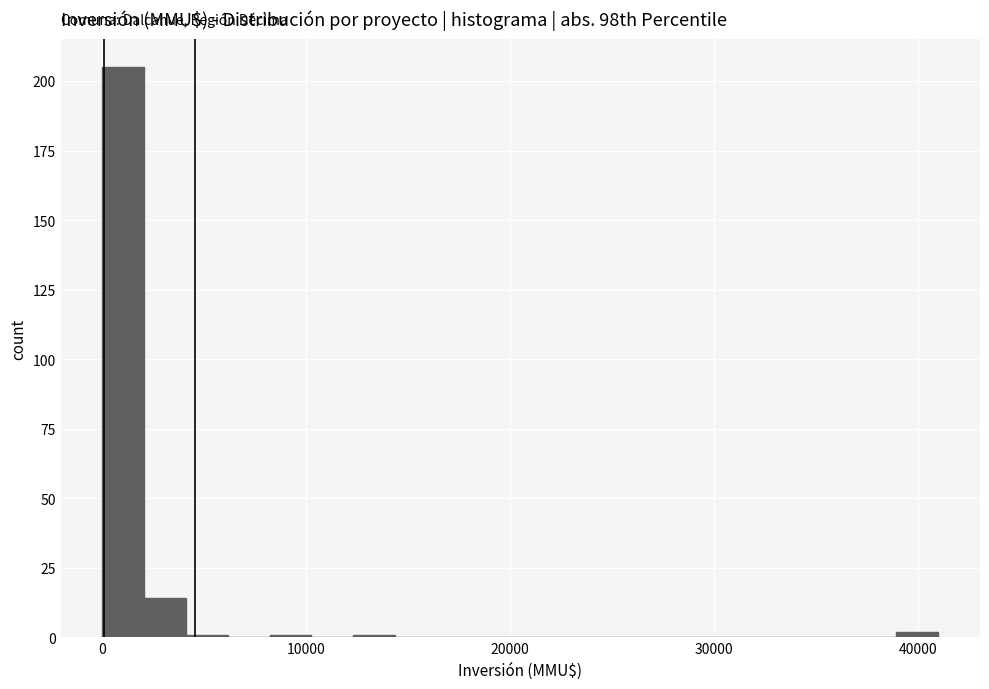

Read against the x-axis, roughly where is the centre of the tallest bar?

1000